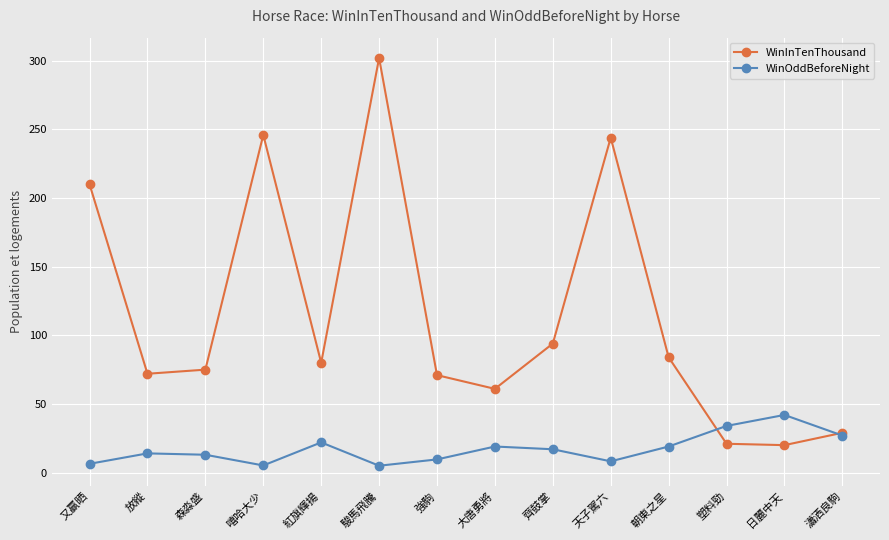

True or false: WinInTenThousand has a value of 135.5 at 又贏晒.

False